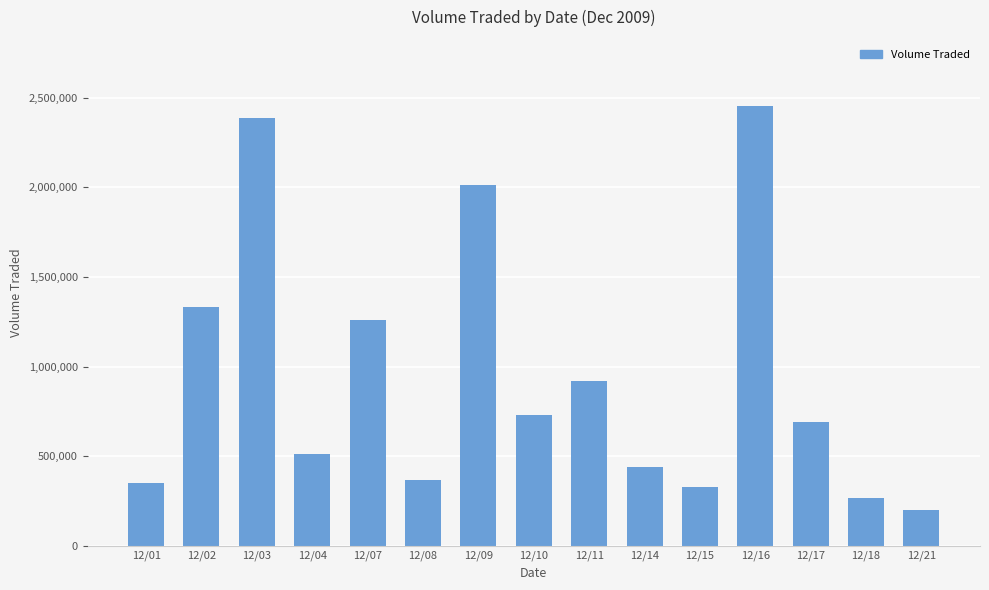

What is the approximate value at 12/03, to the nearest 10?

2389700